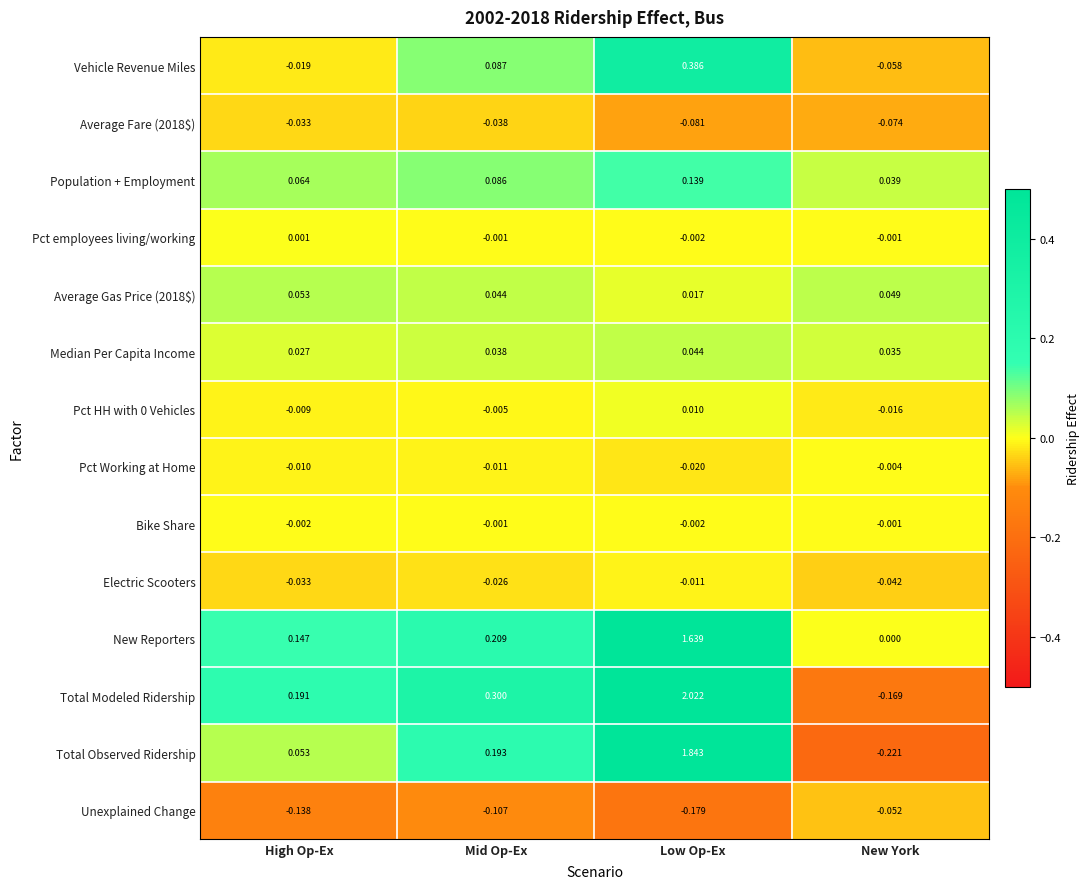

List the labels in order of Vehicle Revenue Miles value, largest first.

Low Op-Ex, Mid Op-Ex, High Op-Ex, New York